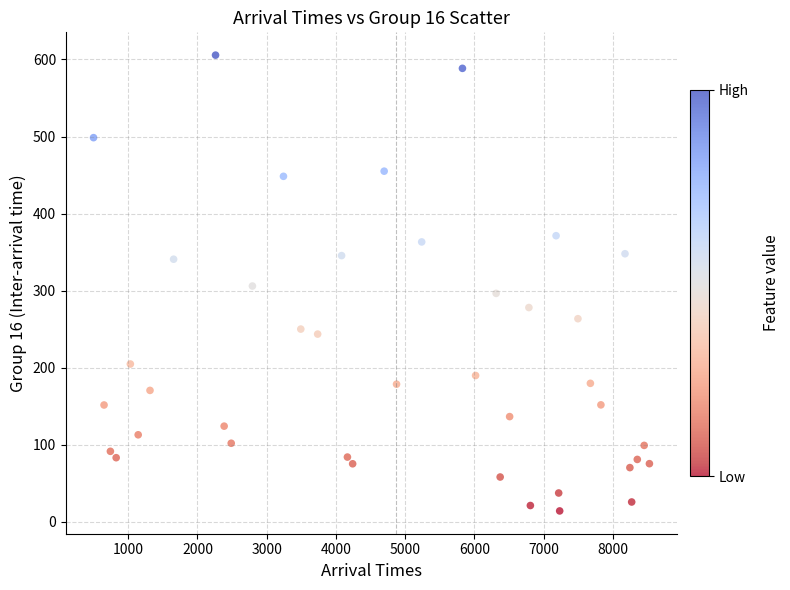

What is the range of Y values (max minus min)?

591.3